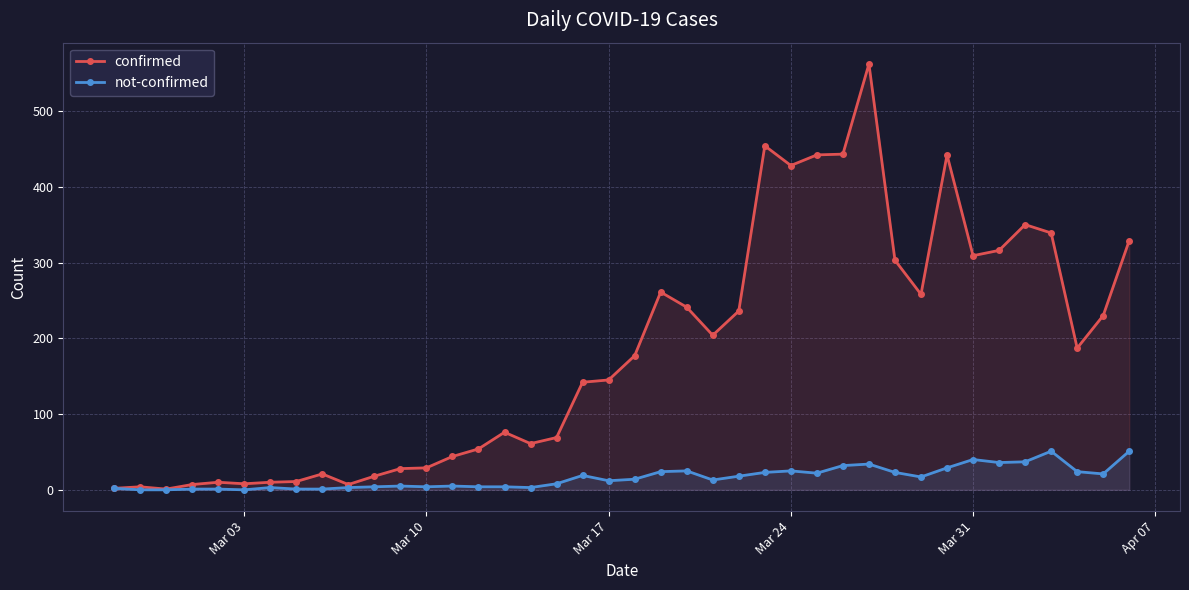

True or false: confirmed and not-confirmed intersect in this chart.

False